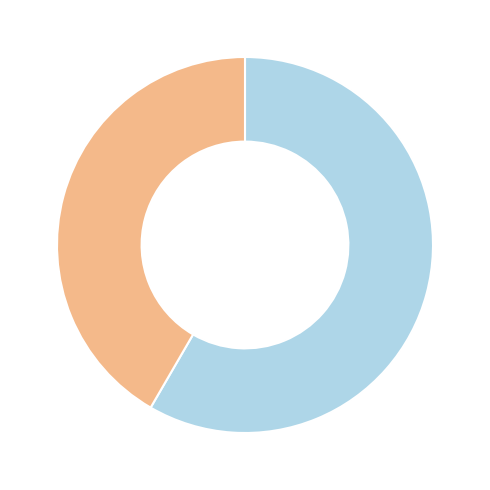

How many segments does this pie chart have?

2